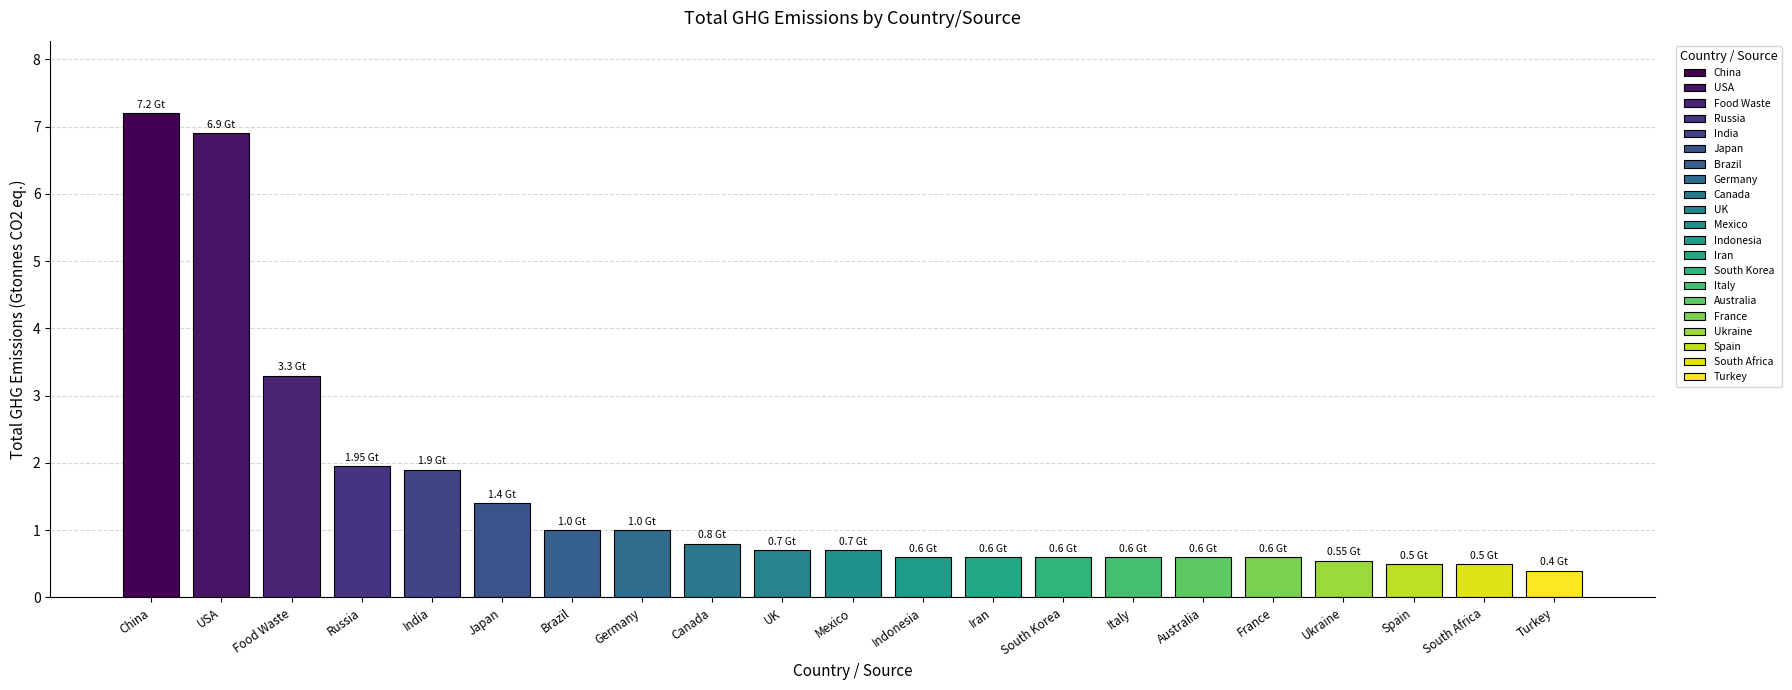

What is the difference between the values at Indonesia and Spain?

0.1